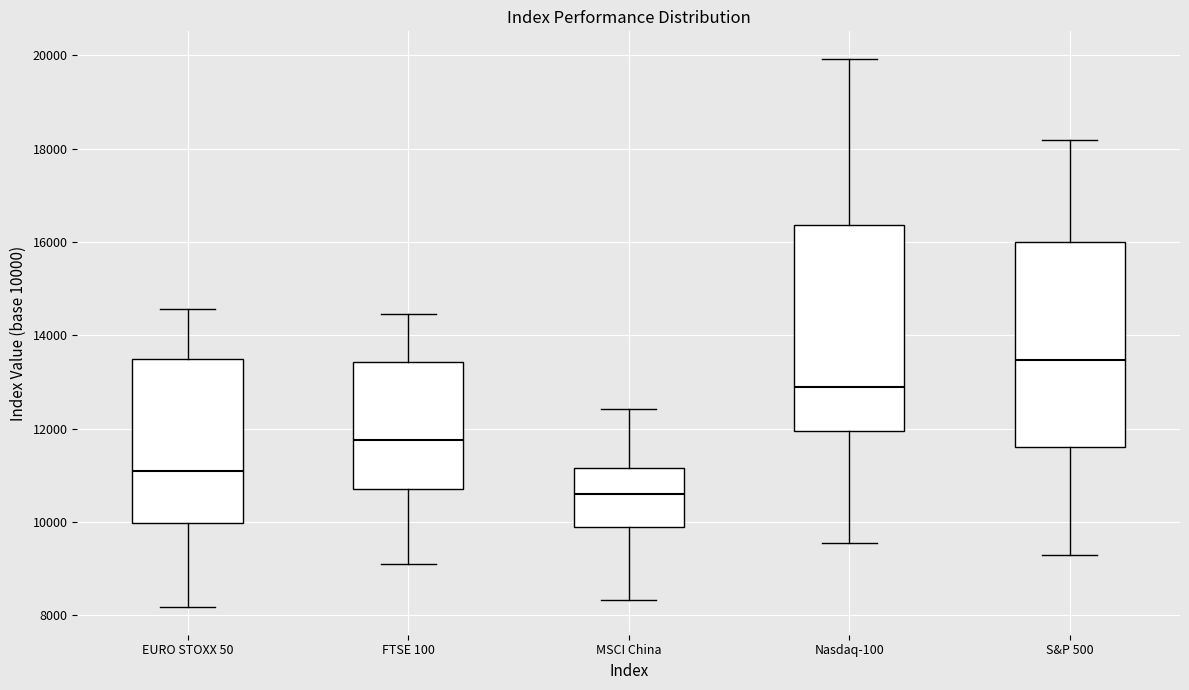

Reading left to right, transcribe this box plot: for each box, give where its median line is, the range the box spans, and where its two whiskers end, as read against the y-axis. The values are not printed on the chart, so give them approximately, as read against the axis.

EURO STOXX 50: median 11200, box 10000 to 13400, whiskers 8200 to 14600
FTSE 100: median 11800, box 10800 to 13400, whiskers 9000 to 14400
MSCI China: median 10600, box 9800 to 11200, whiskers 8400 to 12400
Nasdaq-100: median 13000, box 12000 to 16400, whiskers 9600 to 20000
S&P 500: median 13400, box 11600 to 16000, whiskers 9200 to 18200